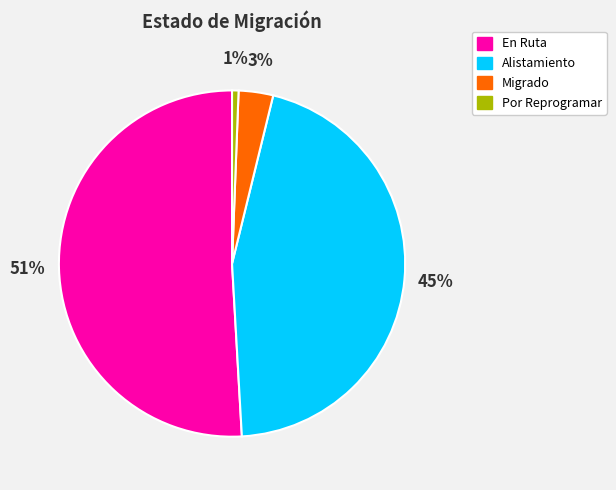

Count the number of slices in the pie.

4